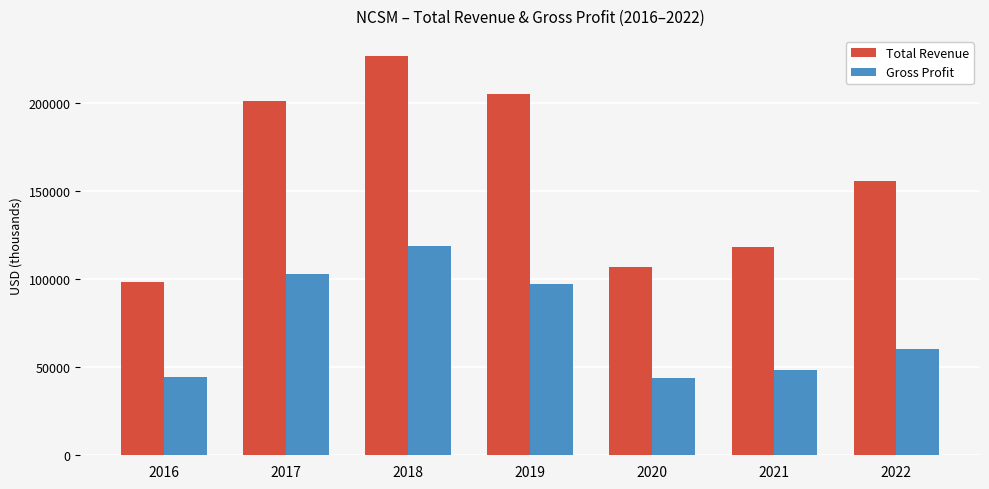

How many bars are there in total?

14